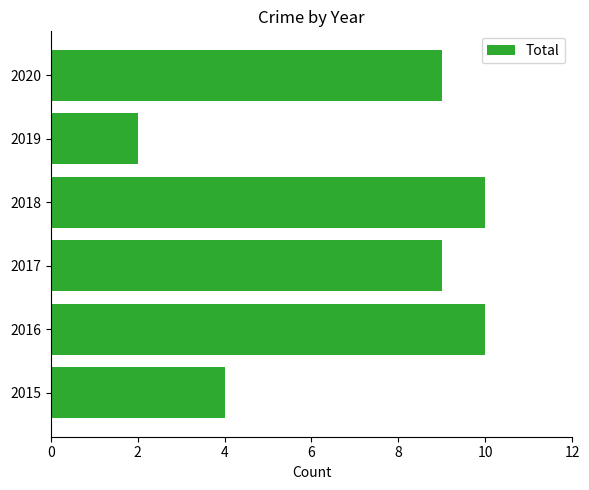

What is the difference between the values at 2016 and 2015?

6